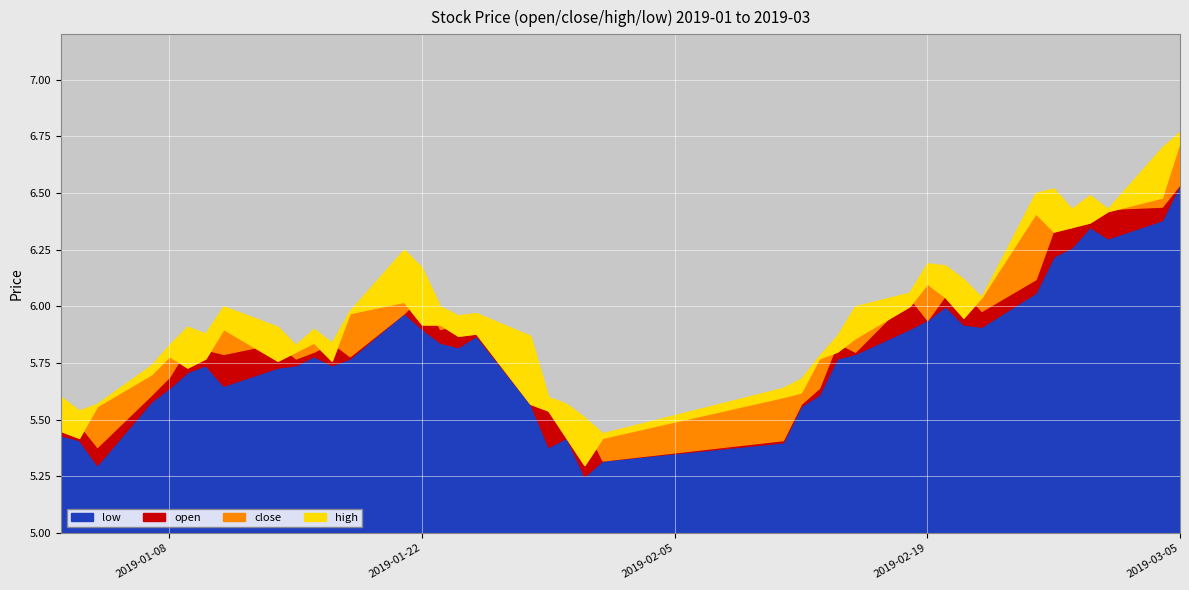

What is the spread (max minus min) of values at 2019-02-01?

0.1